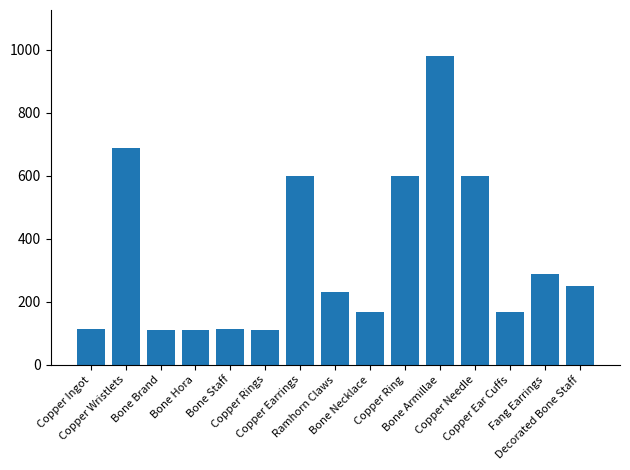

Between Fang Earrings and Copper Rings, which is larger?

Fang Earrings